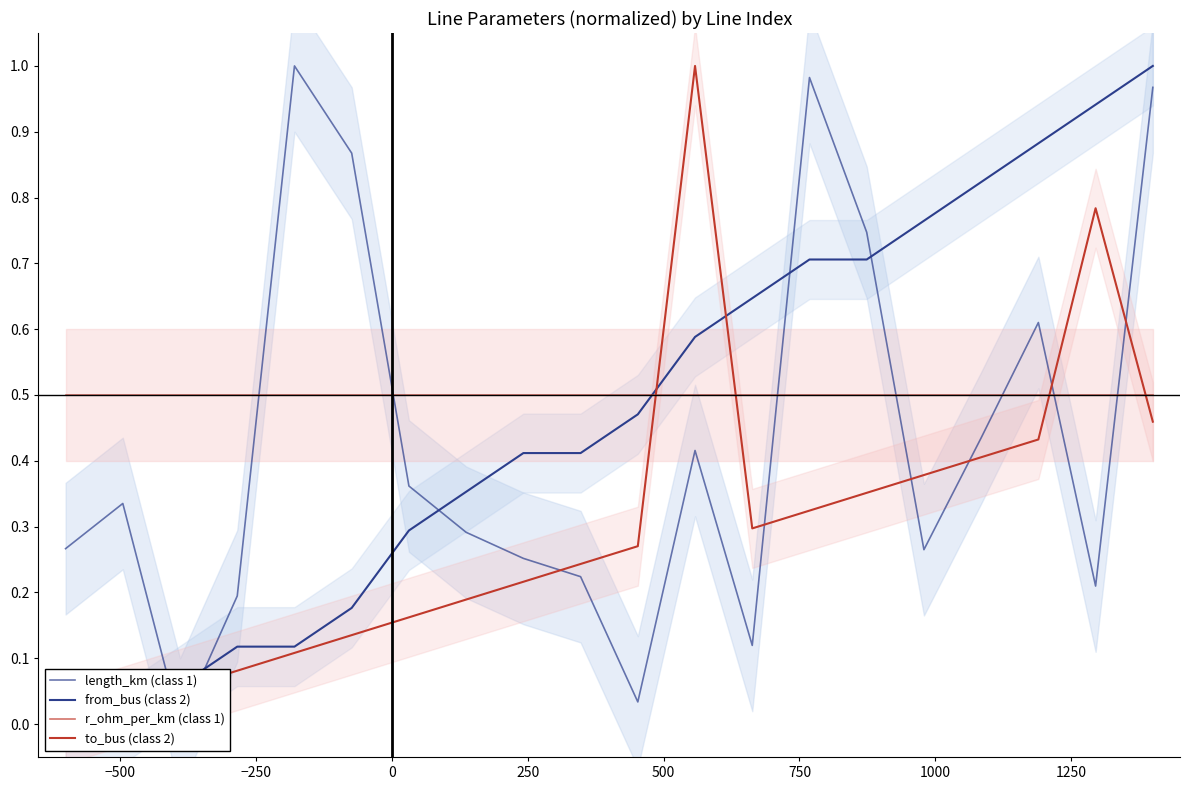

How many lines are shown in the chart?

4